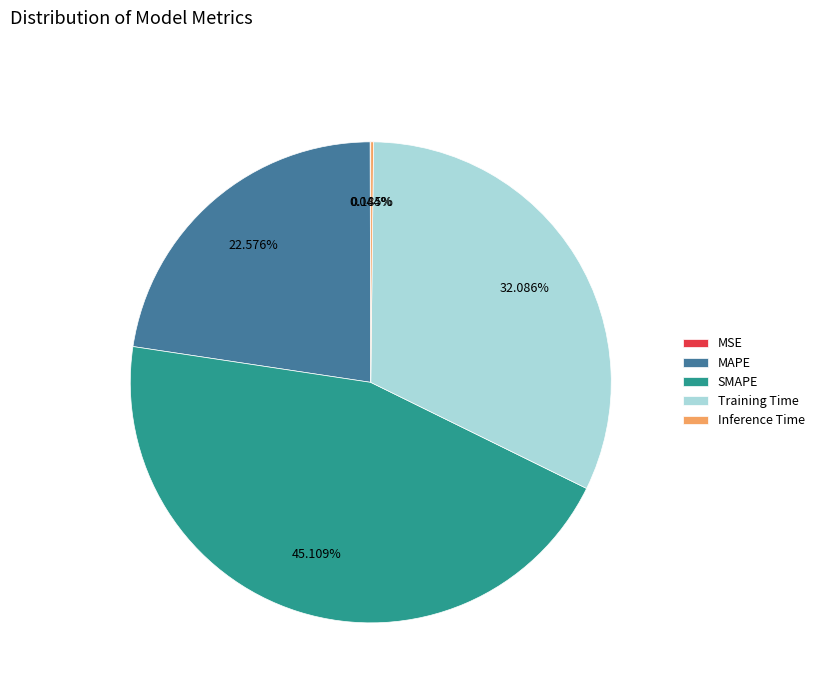

Is the sum of SMAPE and MAPE greater than half?

Yes